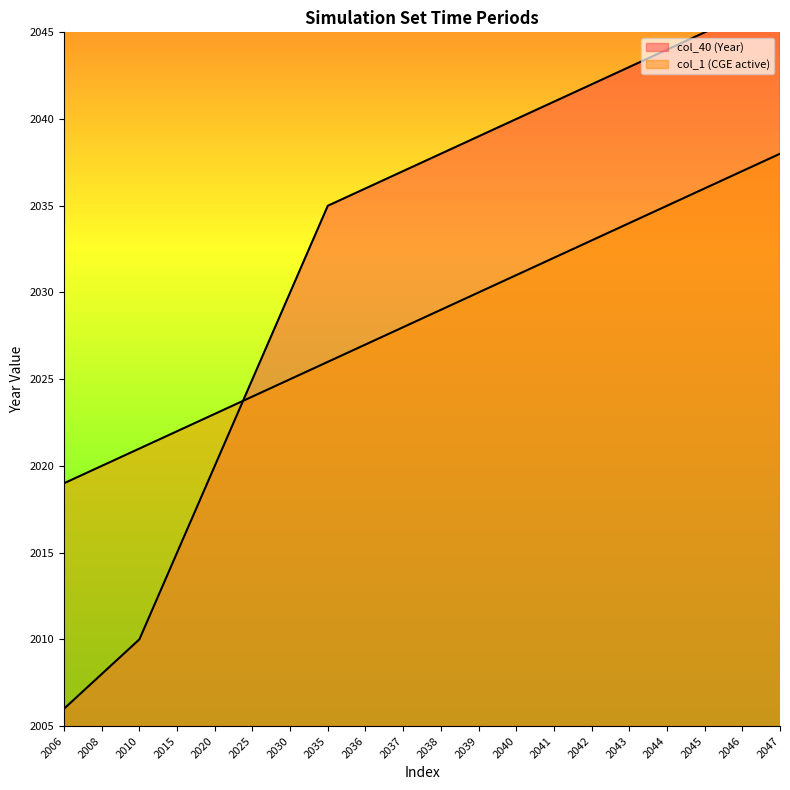

How many data points does each series have?

20